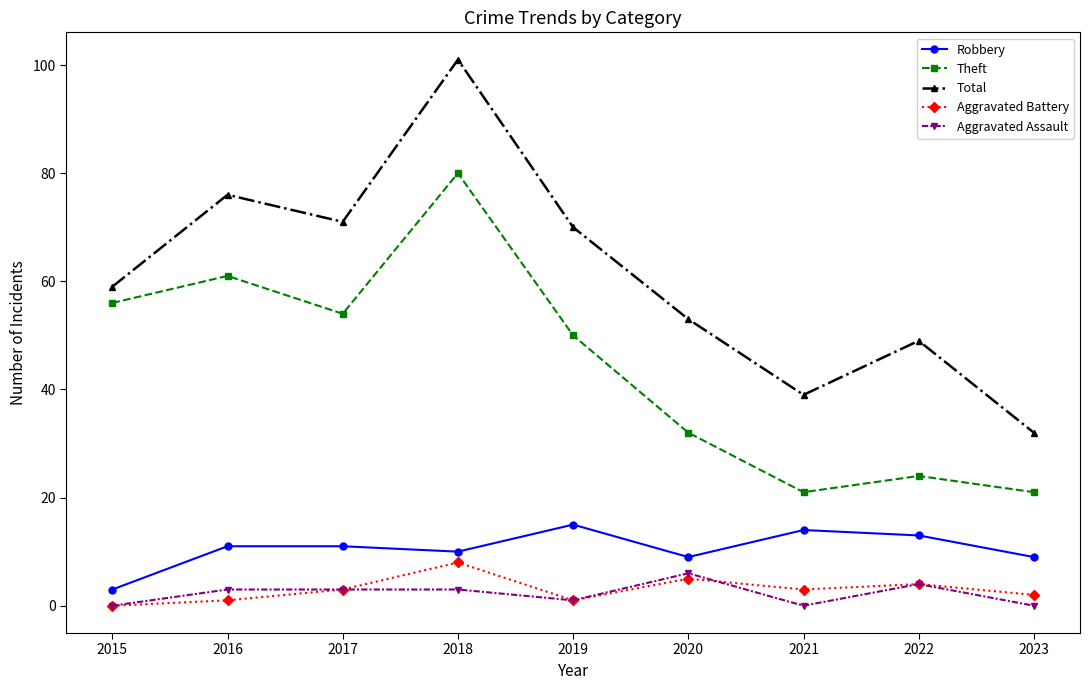

True or false: Aggravated Battery and Theft intersect in this chart.

False